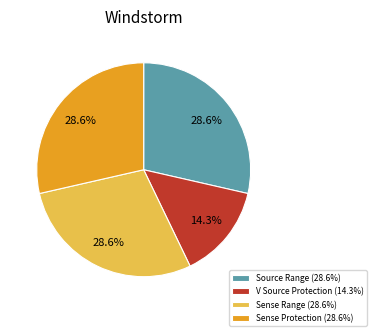

Is there any slice that represents more than half of the pie?

No